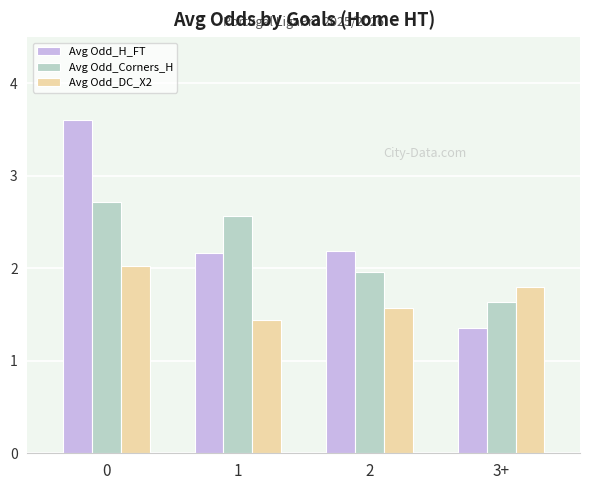

What is the sum of all Avg Odd_DC_X2 values?

6.8